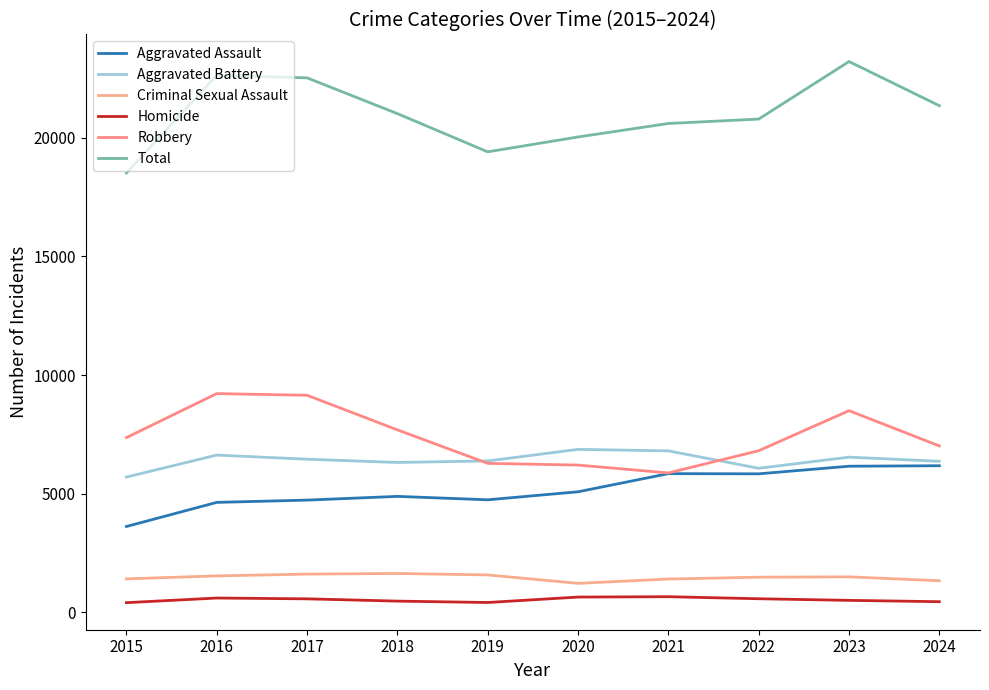

Rank the series by their maximum value, from lowest to highest.

Homicide, Criminal Sexual Assault, Aggravated Assault, Aggravated Battery, Robbery, Total